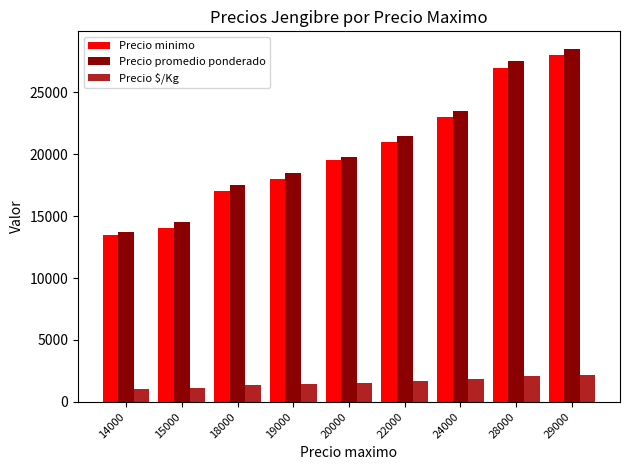

Count the number of categories in the chart.

9